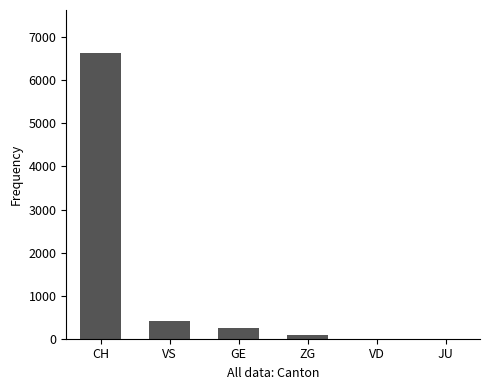

How many series are shown in this chart?

1